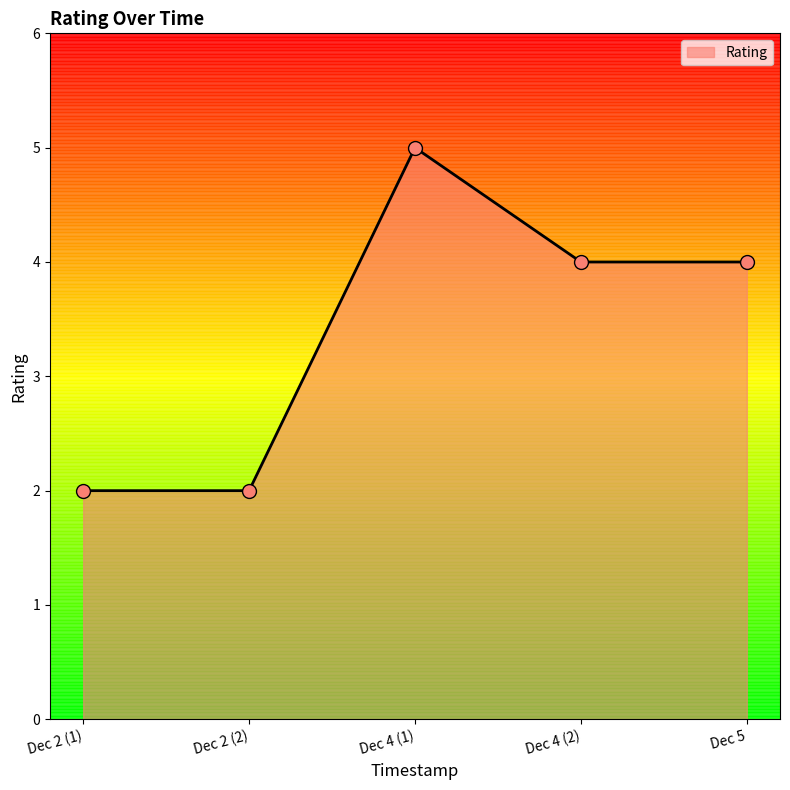

What is the ratio of the value at Dec 2 (2) to the value at Dec 4 (1)?

0.4